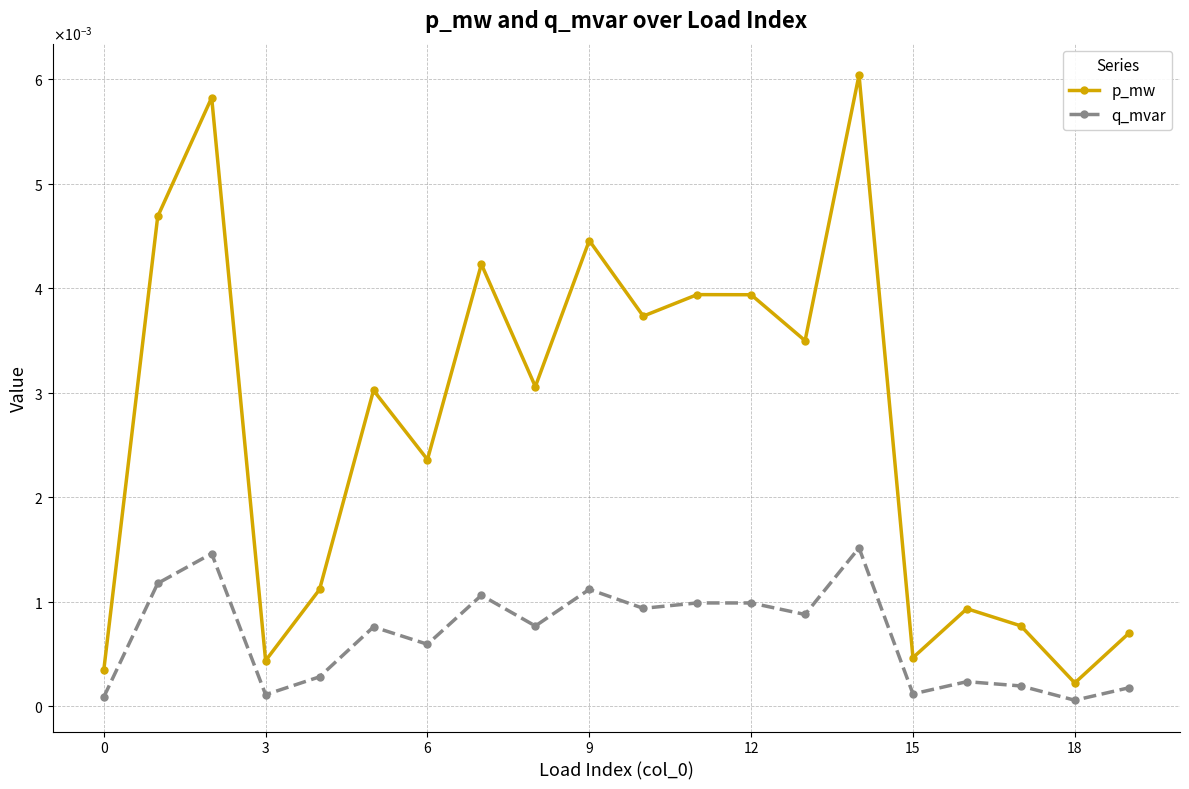

Which series has the largest range (max minus min)?

p_mw